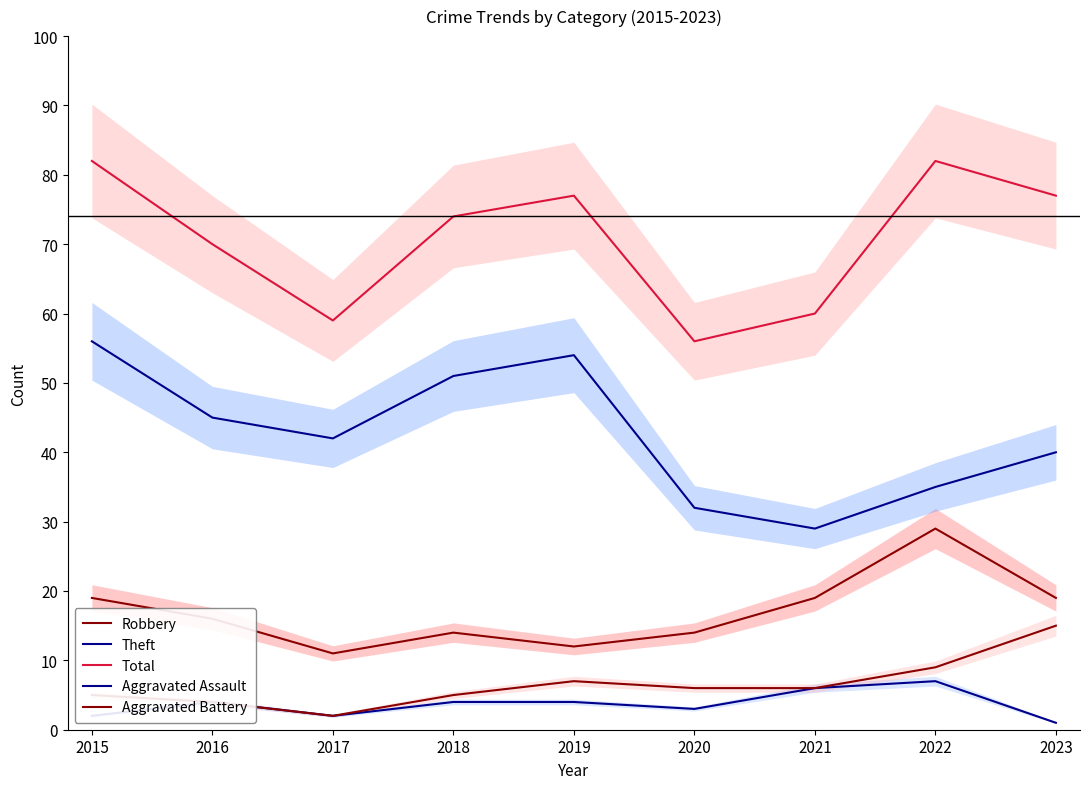

True or false: Aggravated Battery and Aggravated Assault cross at least once.

False